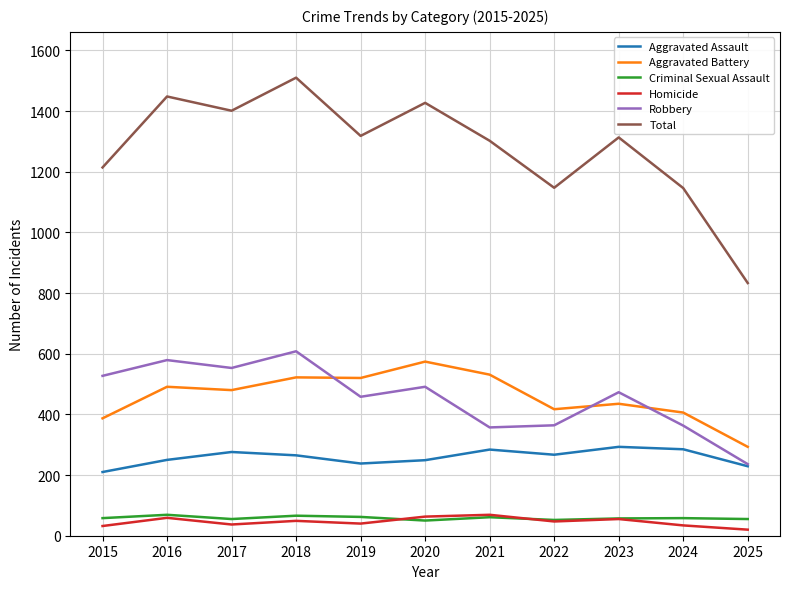

Which category has the lowest value in the Total series?

2025